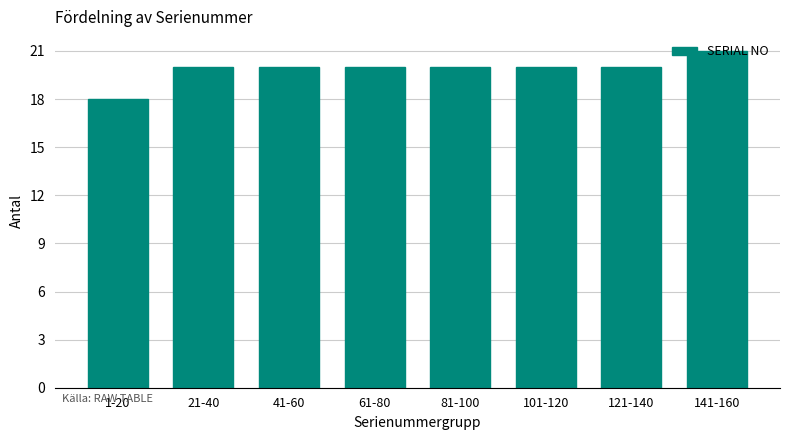

What value does the data have at 1-20?

18